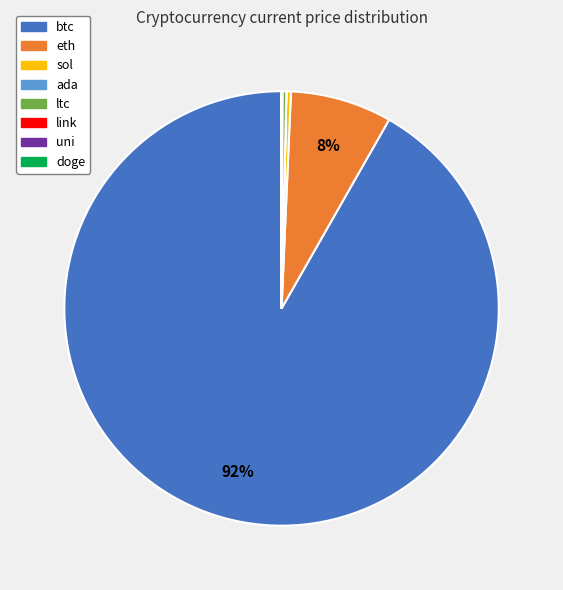

Which slice represents more than half of the pie?

btc